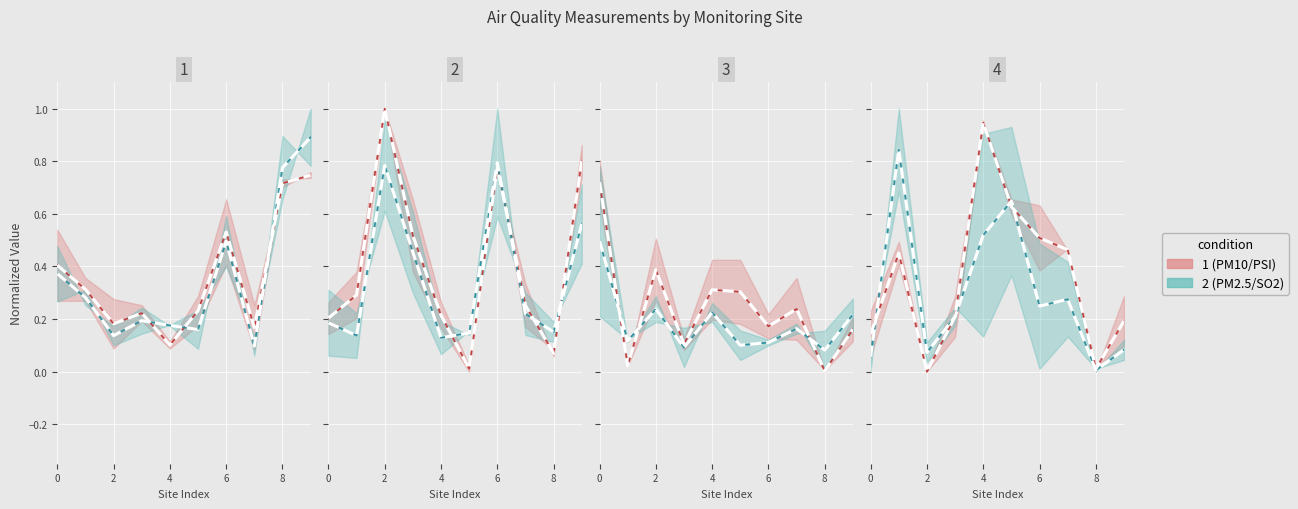

How many interior local peaks does the PM10 series have?

2